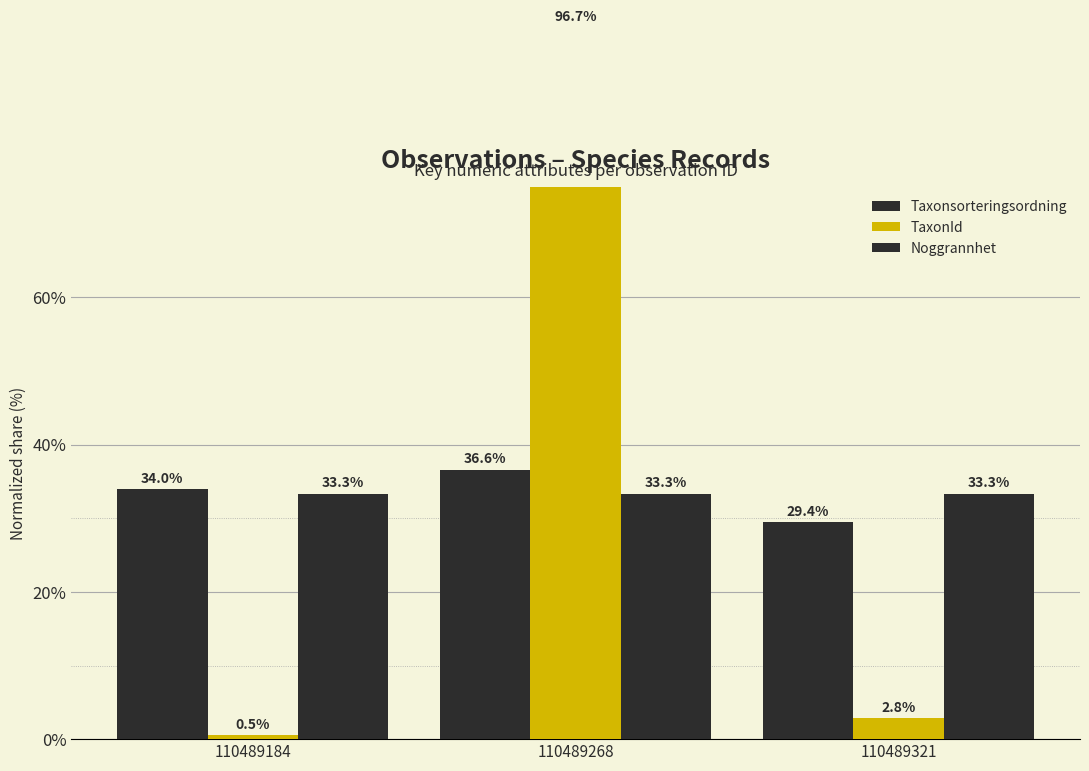

Count the number of categories in the chart.

3